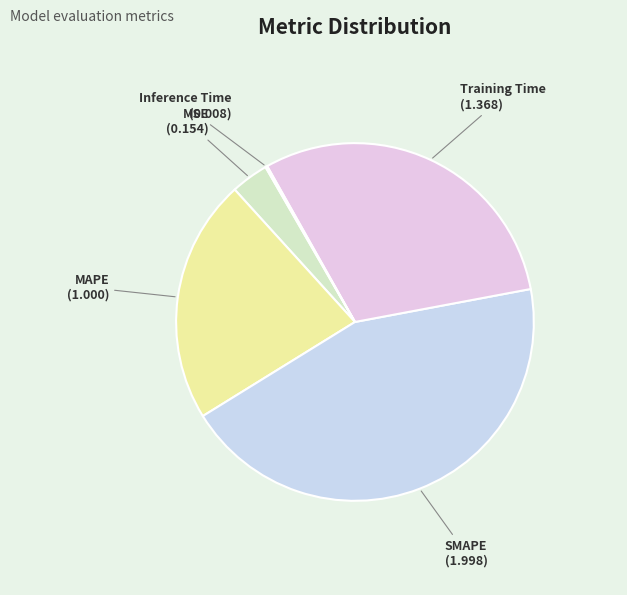

The MSE slice represents 3% of the pie. True or false?

True